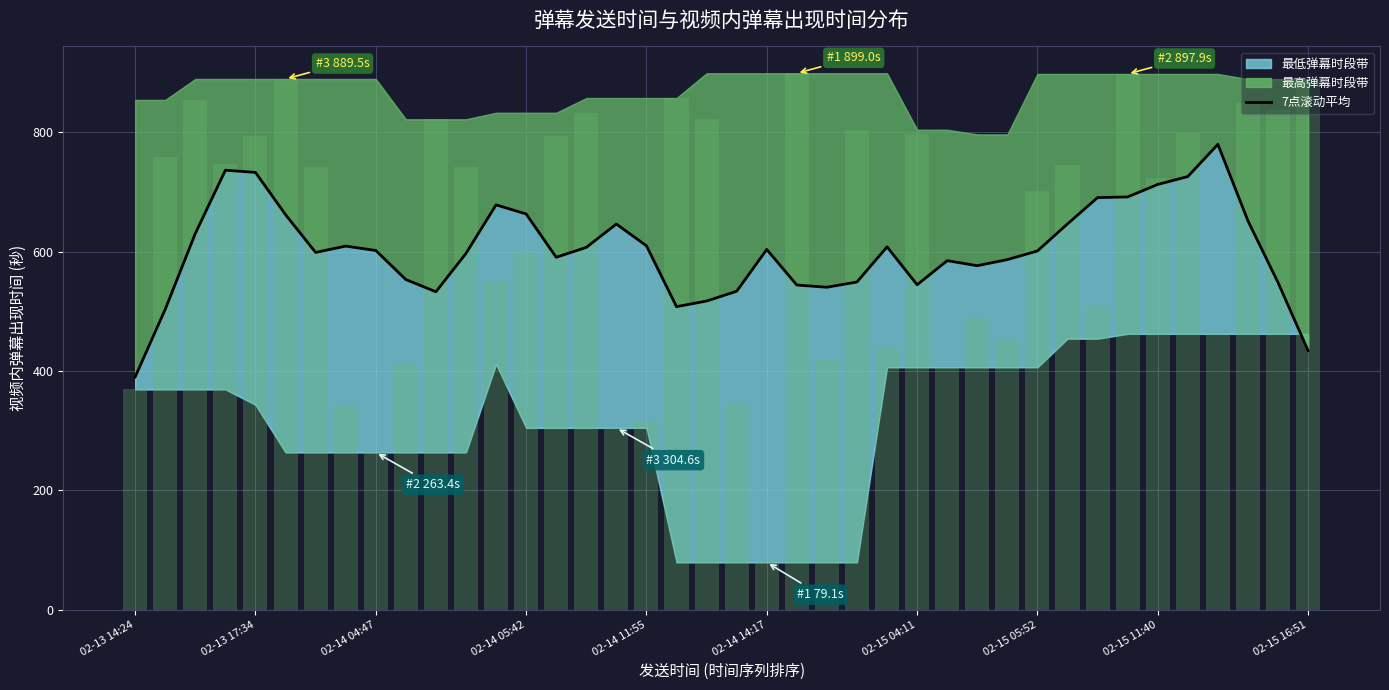

Between 25 and 02-14 14:17, which is larger?

02-14 14:17